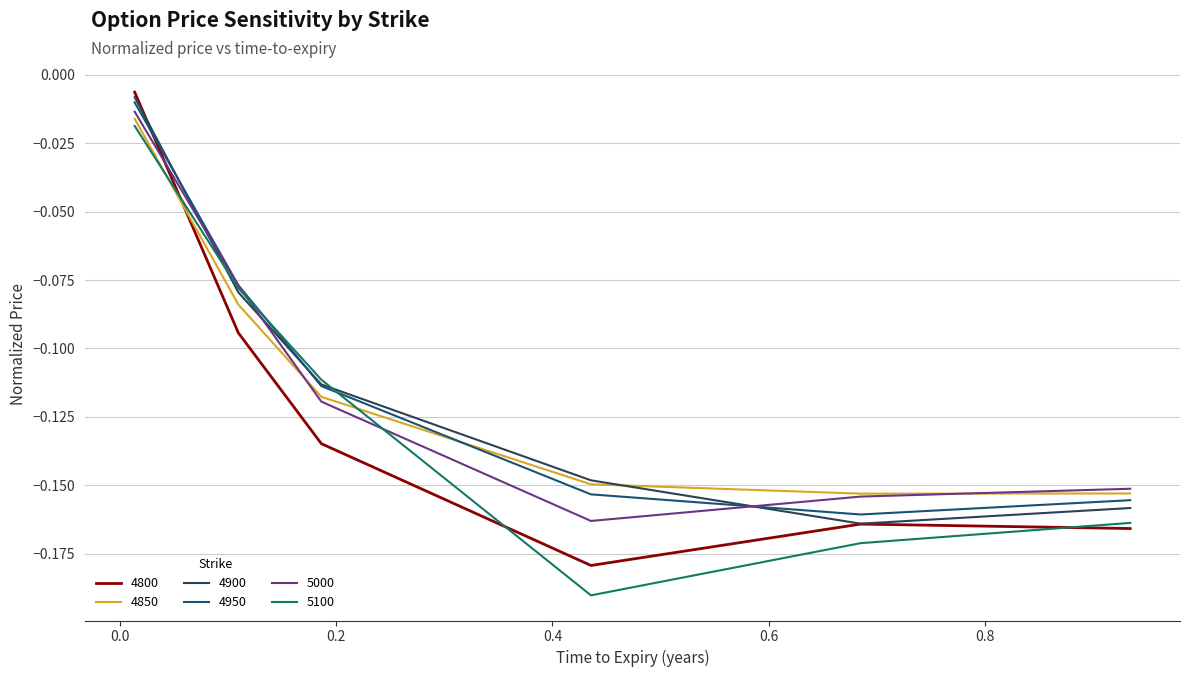

After their last crossing, which series has the higher values: 4850 or 5100?

4850